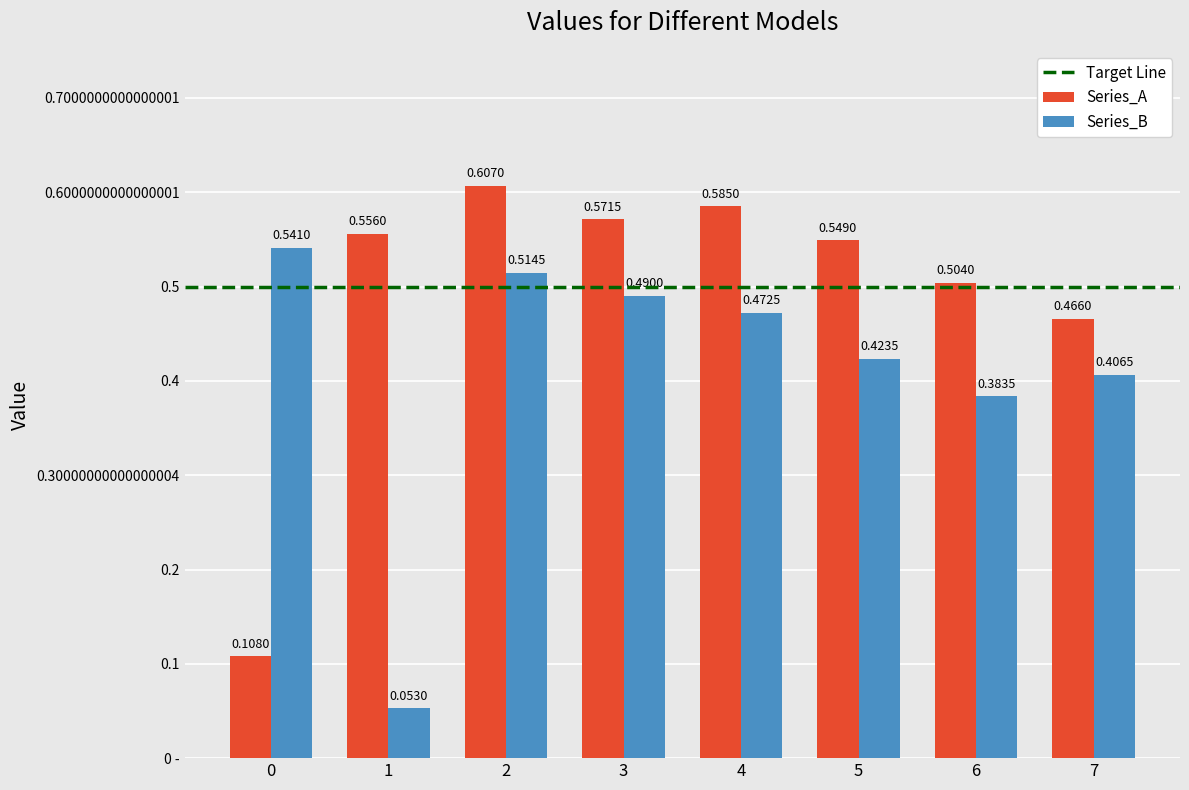

What is the value of the Series_A bar at the 5th from the left?

0.6